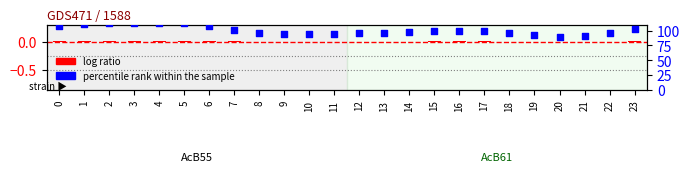

What are all the series names shown in the legend?

log ratio, percentile rank within the sample